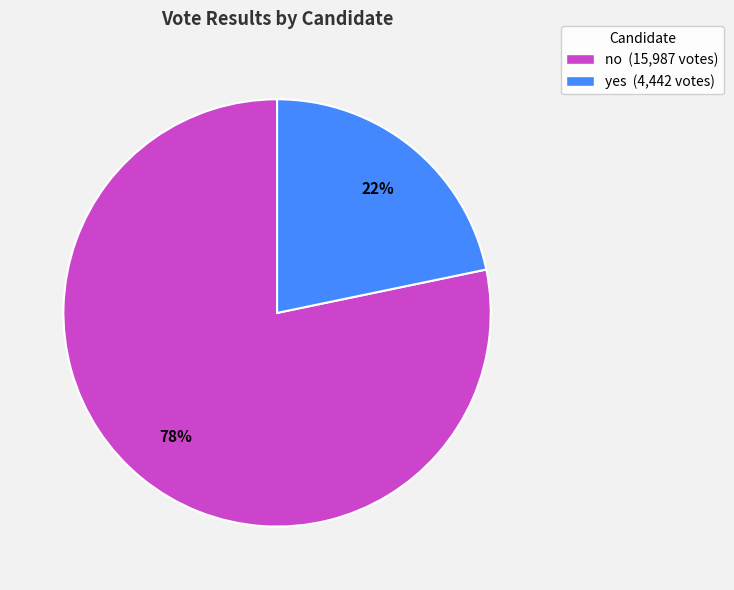

What is the ratio of the value at yes (4,442 votes) to the value at no (15,987 votes)?

0.3